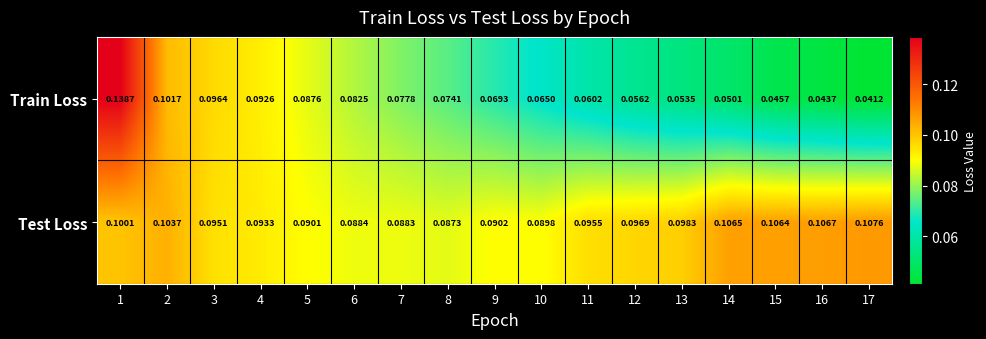

At how many categories does at least one series exceed 0?

17